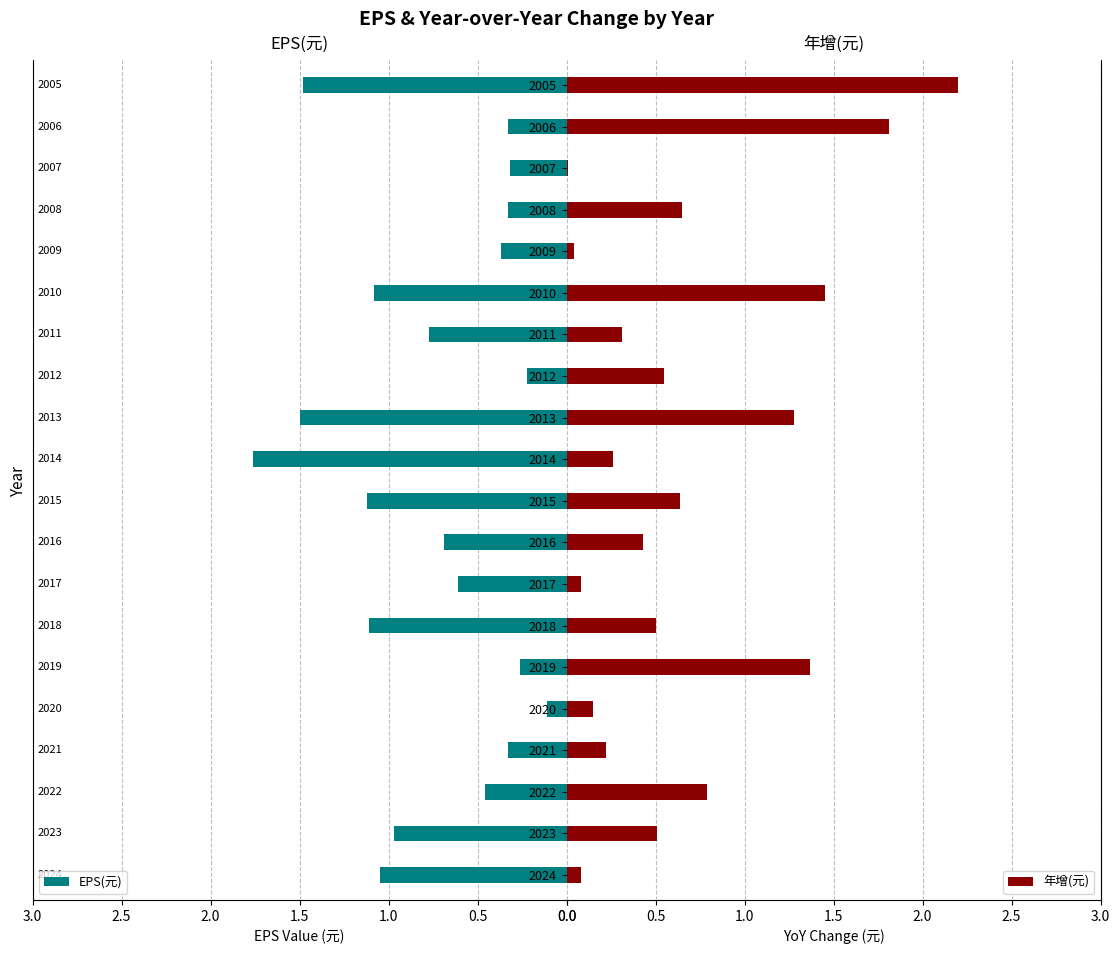

Which category has the highest value in the 年增(元) series?

2005